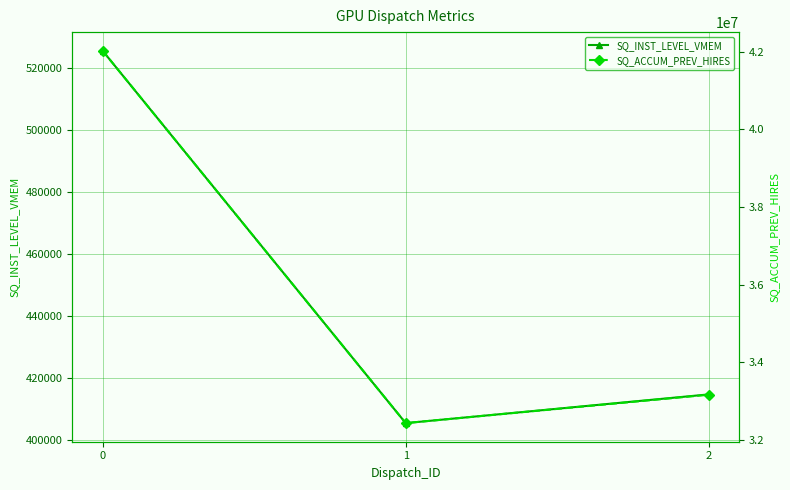

What is the value of the SQ_ACCUM_PREV_HIRES point at the 2nd from the left?

32437816